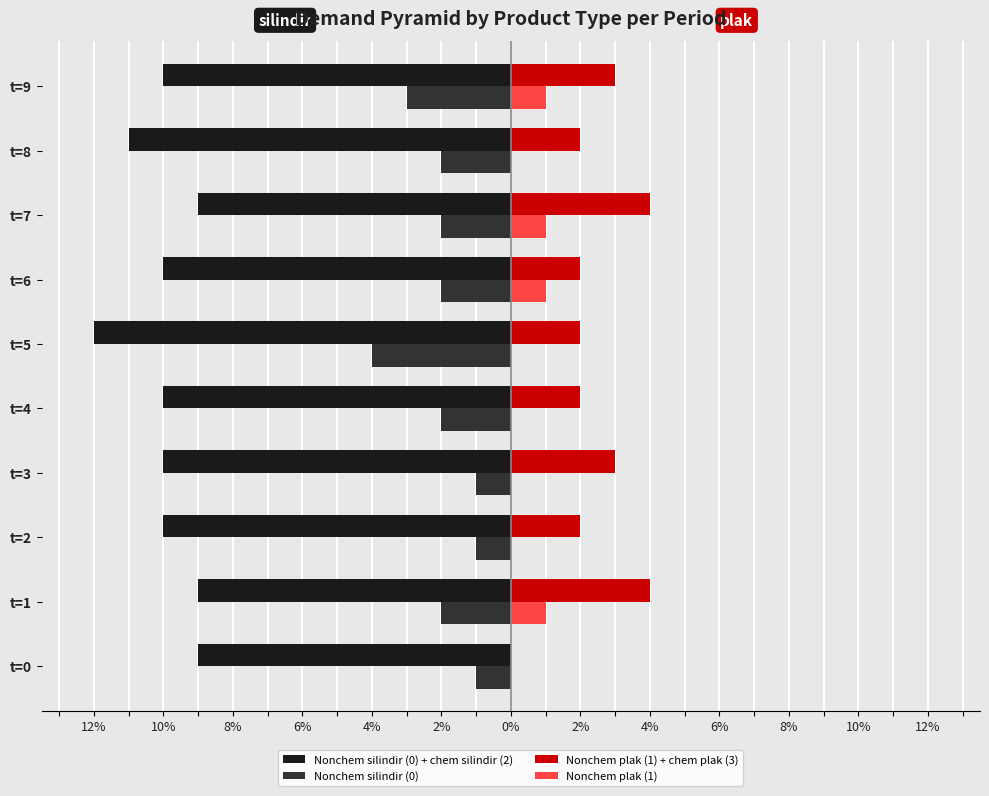

What are all the series names shown in the legend?

Nonchem silindir (0) + chem silindir (2), Nonchem silindir (0), Nonchem plak (1) + chem plak (3), Nonchem plak (1)